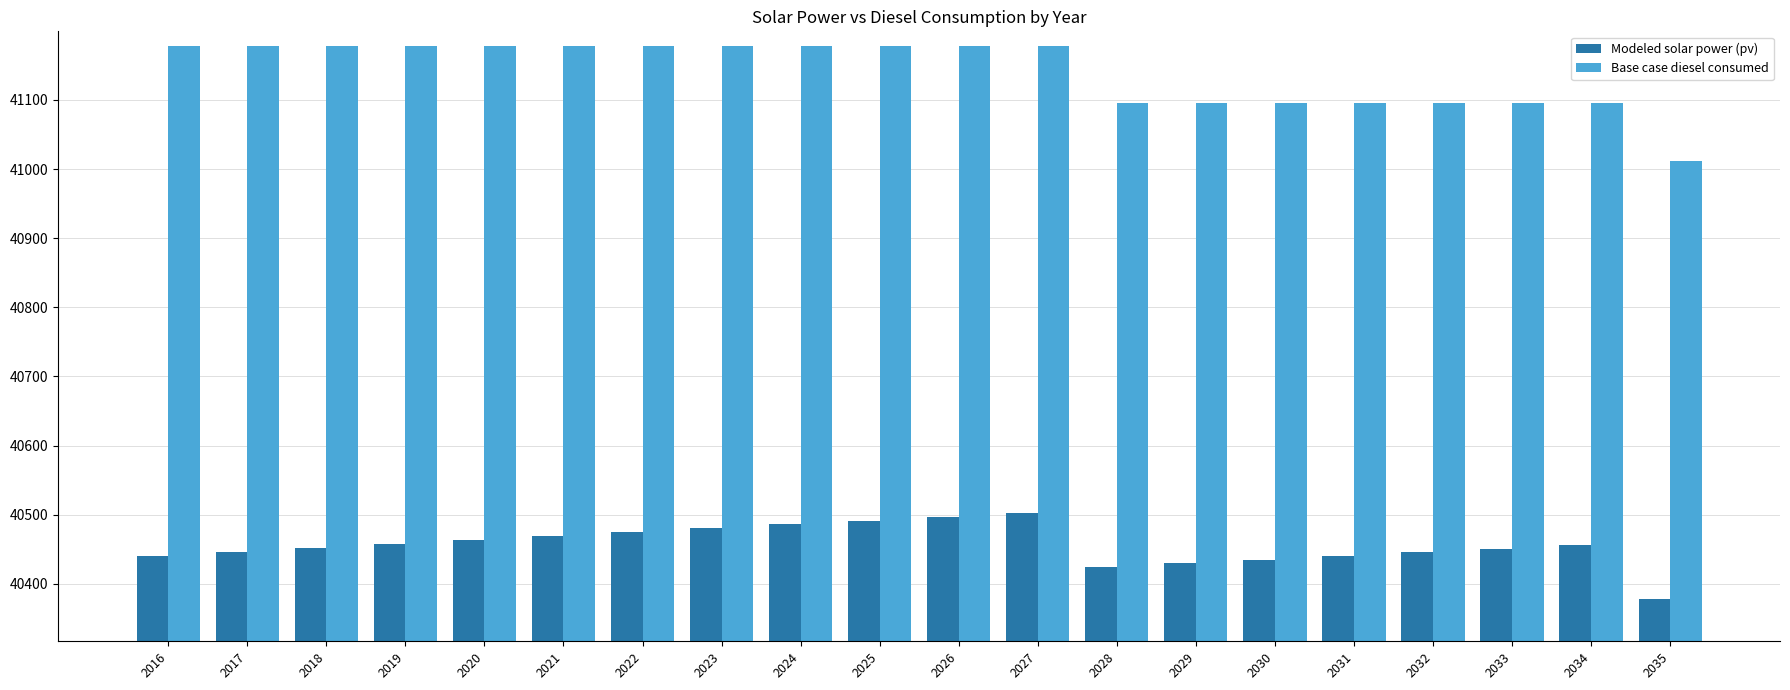

Rank the series at 2018 from highest to lowest value.

Base case diesel consumed, Modeled solar power (pv)